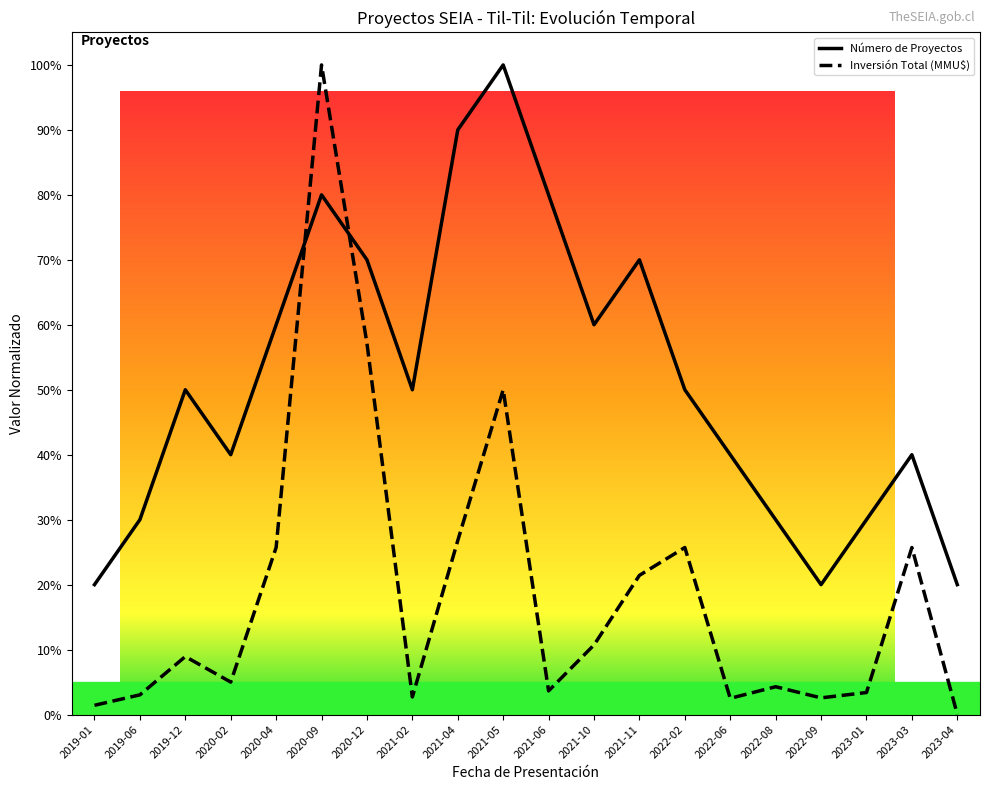

Between which two adjacent categories do Número de Proyectos and Inversión Total (MMU$) first intersect?

2020-04 and 2020-09